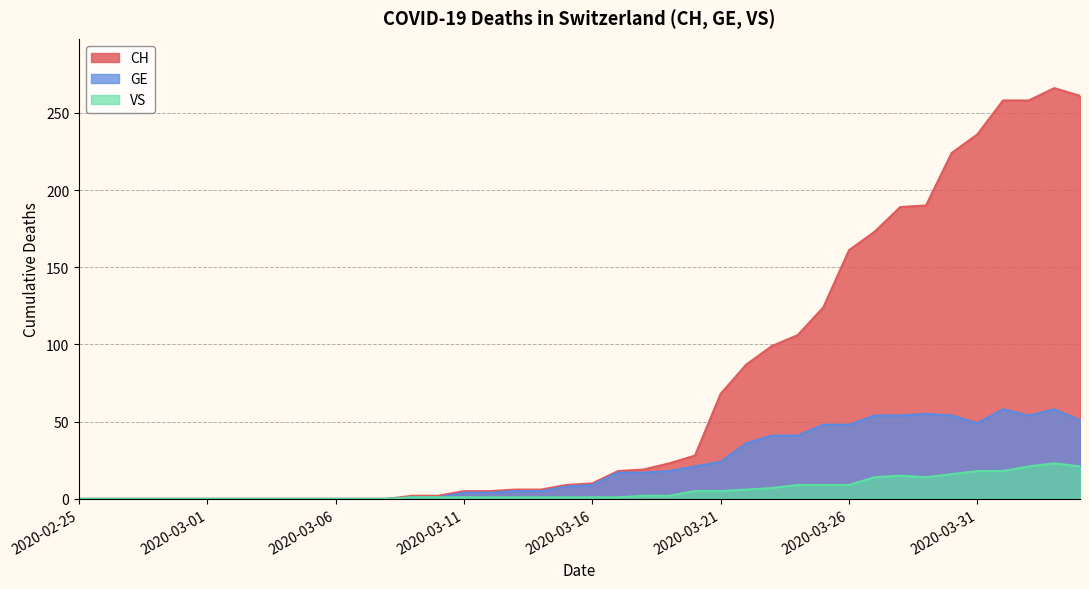

List the series in order of their overall mean, highest first.

CH, GE, VS